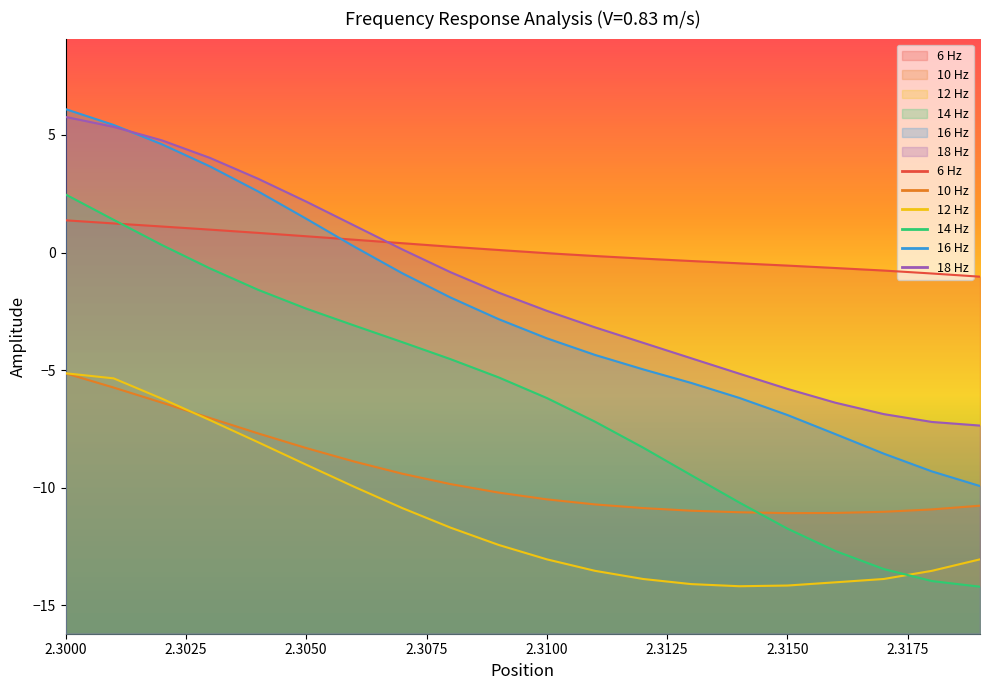

Where is 18 Hz nearest to the value 0?

2.307